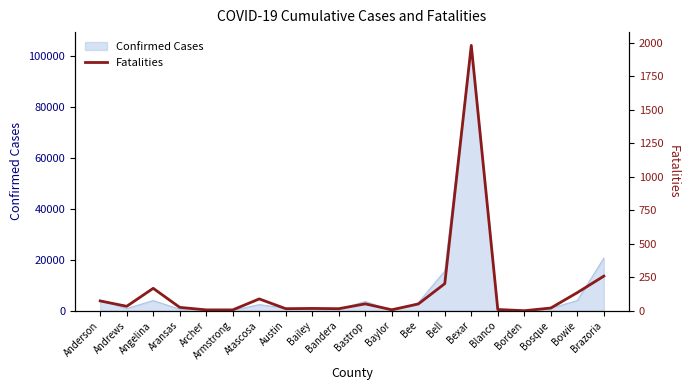

True or false: the data has more than 0 interior local peaks.

True